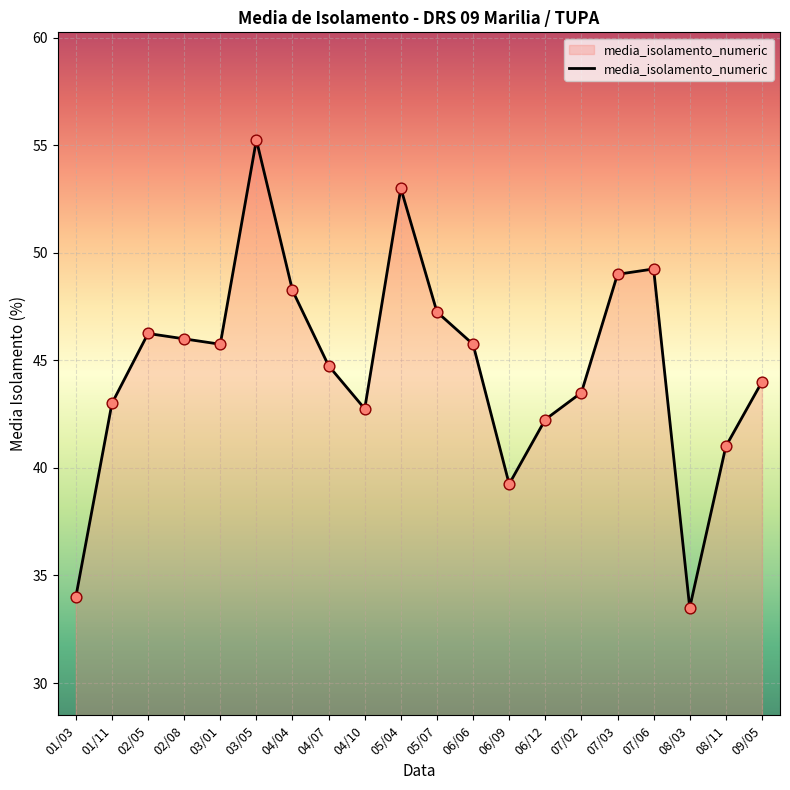

Approximately how many times larger is the value at 06/09 compared to 08/03?

1.2